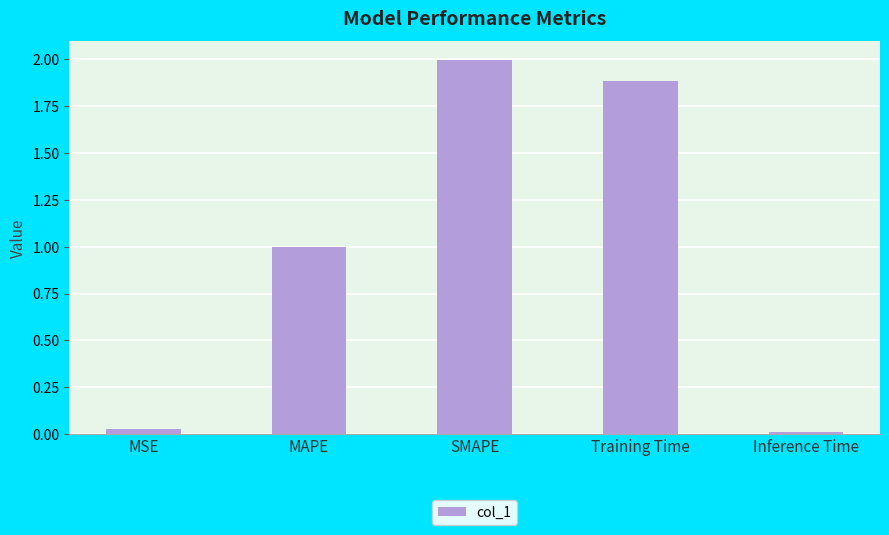

What position from the right is MAPE?

4